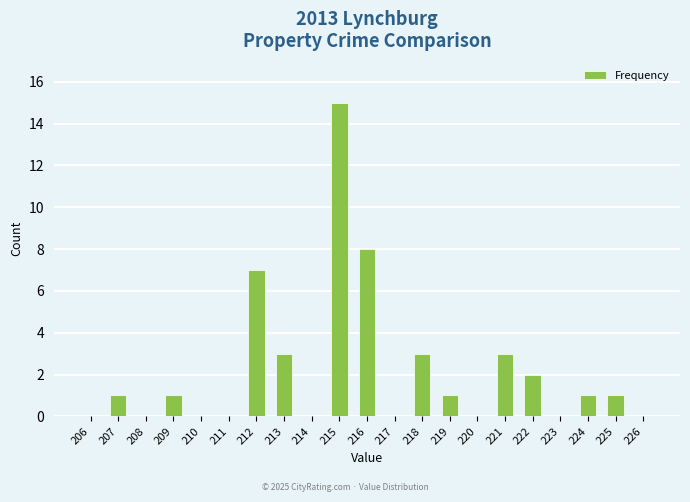

The chart shows a value of 0 at 220. True or false?

True